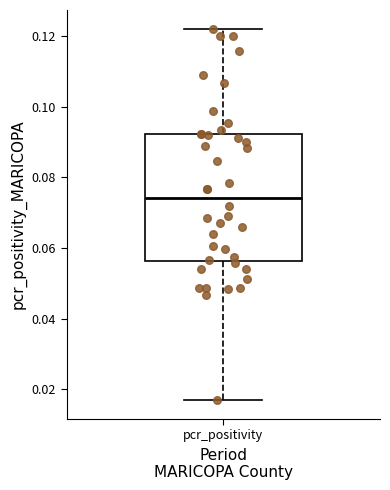

Where is the upper edge of the box for pcr_positivity on the y-axis? The values are not printed on the chart, so give them approximately, as read against the axis.

0.092